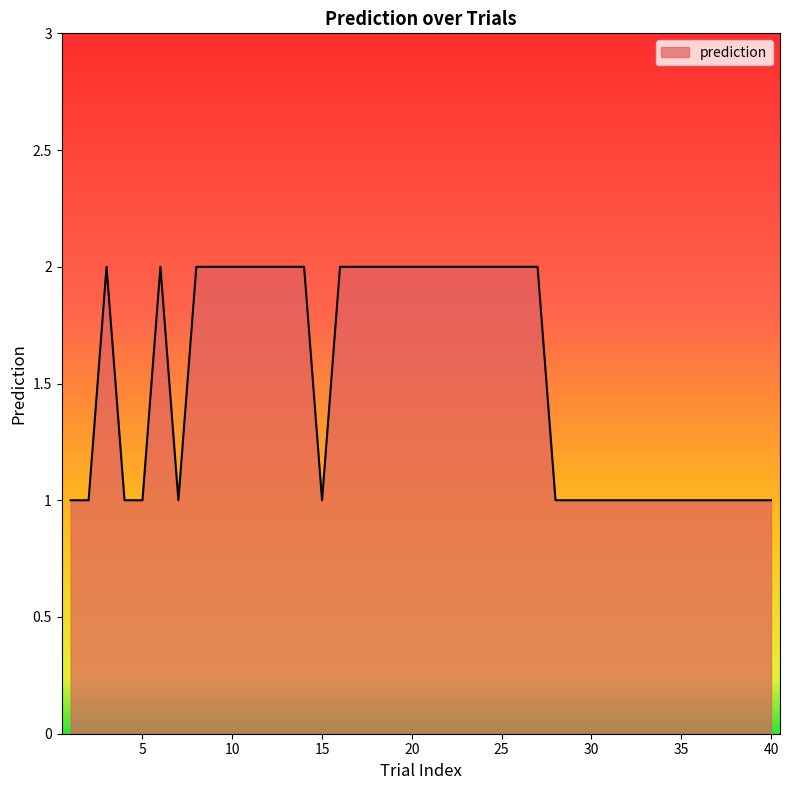

Reading right to left, what are all the values shown in this chart?

40=1	39=1	38=1	37=1	36=1	35=1	34=1	33=1	32=1	31=1	30=1	29=1	28=1	27=2	26=2	25=2	24=2	23=2	22=2	21=2	20=2	19=2	18=2	17=2	16=2	15=1	14=2	13=2	12=2	11=2	10=2	9=2	8=2	7=1	6=2	5=1	4=1	3=2	2=1	1=1